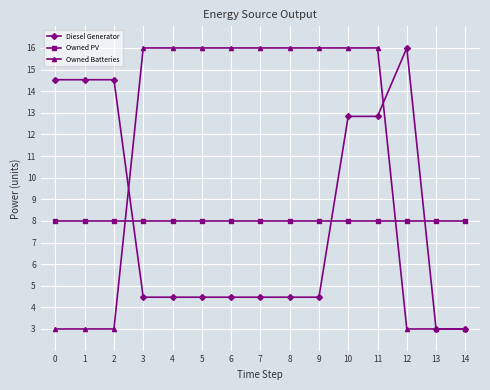

What are all the series names shown in the legend?

Diesel Generator, Owned PV, Owned Batteries